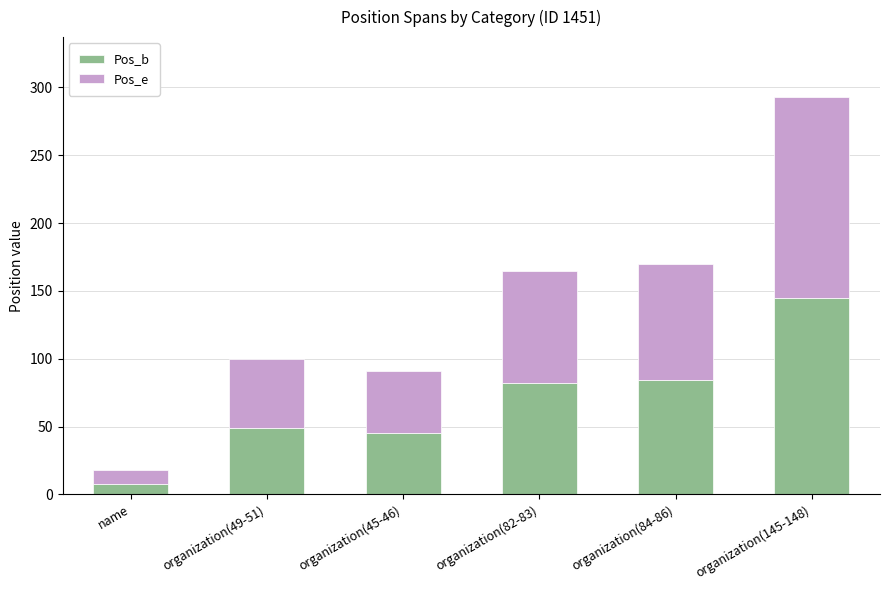

The Pos_b series shows 82 at organization(82-83). True or false?

True